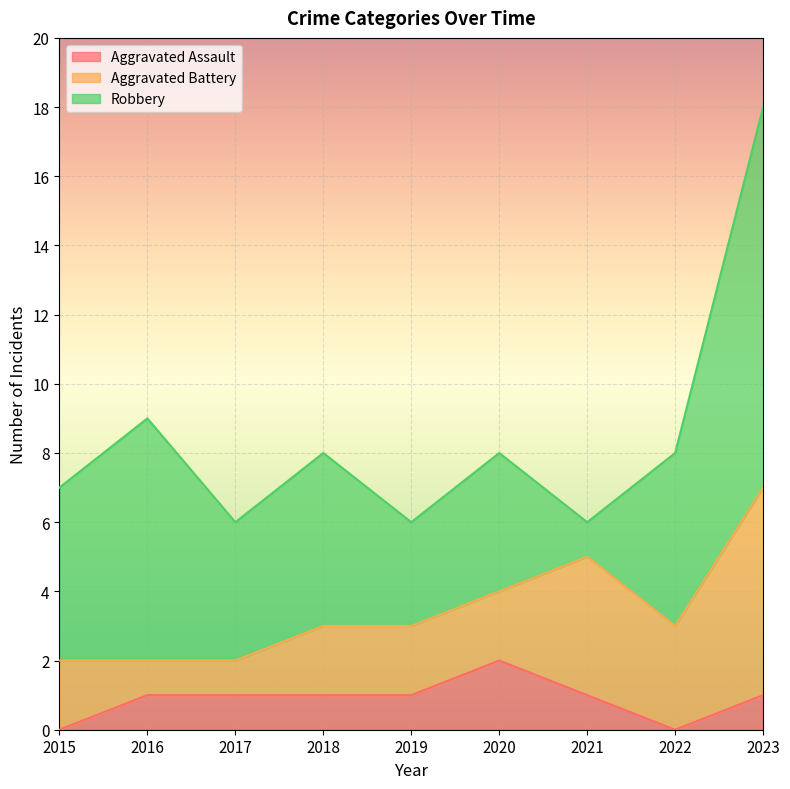

Is the value of Aggravated Assault at 2021 greater than the value of Aggravated Battery at 2017?

No